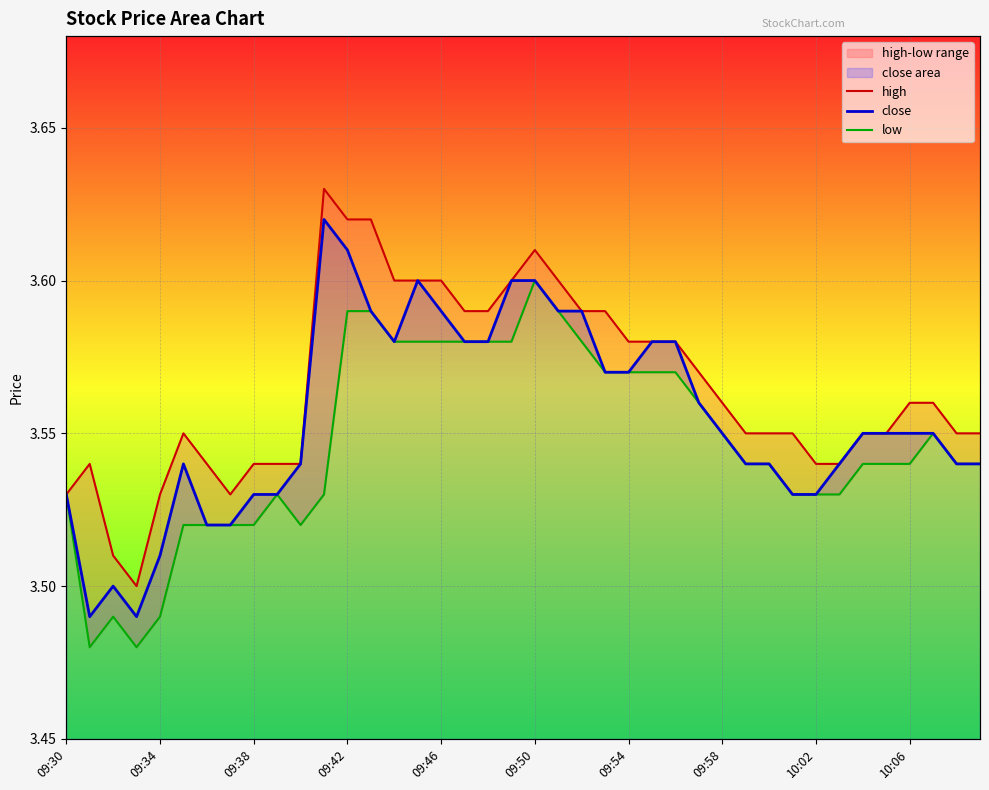

How many interior local valleys does the close series have?

3